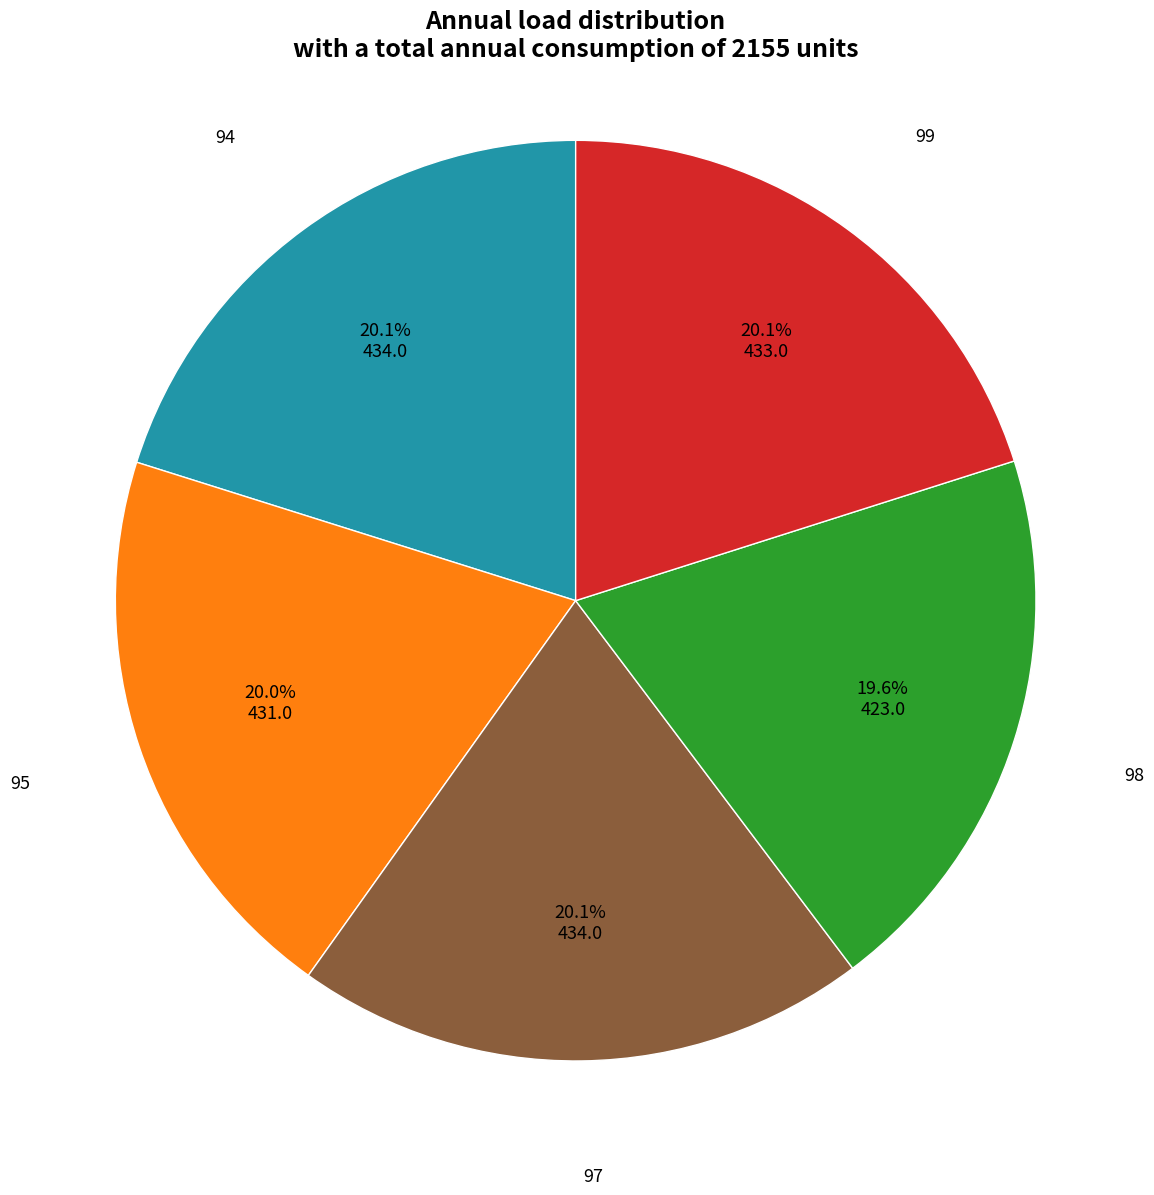

Is there a majority slice in this chart?

No